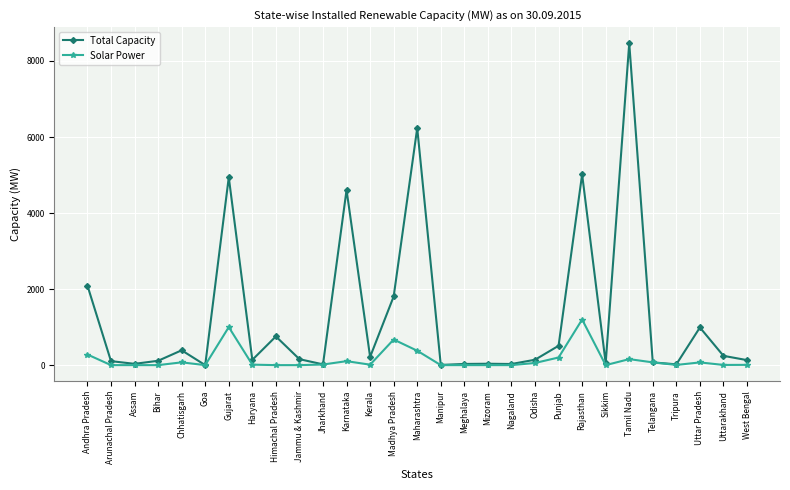

Where is Total Capacity nearest to the value 4233?

Karnataka